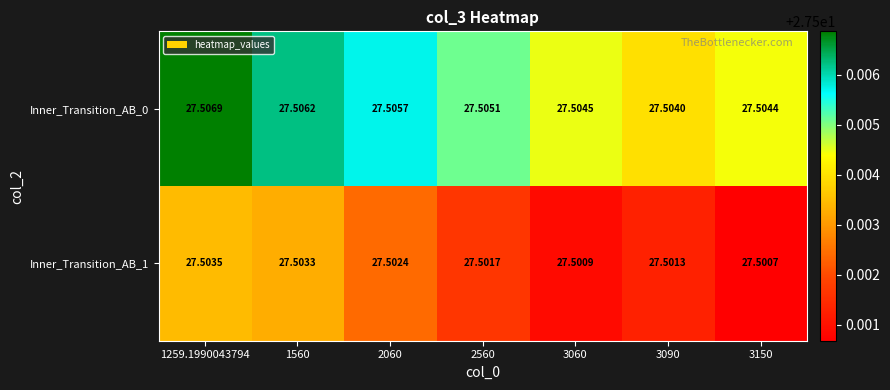

Is the value of Inner_Transition_AB_0 at 1259.1990043794 greater than the value of Inner_Transition_AB_1 at 1560?

Yes